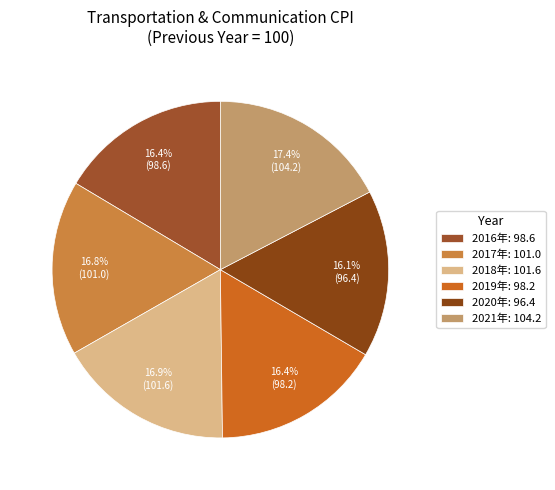

Rank the categories by value from lowest to highest.

2020年, 2019年, 2016年, 2017年, 2018年, 2021年